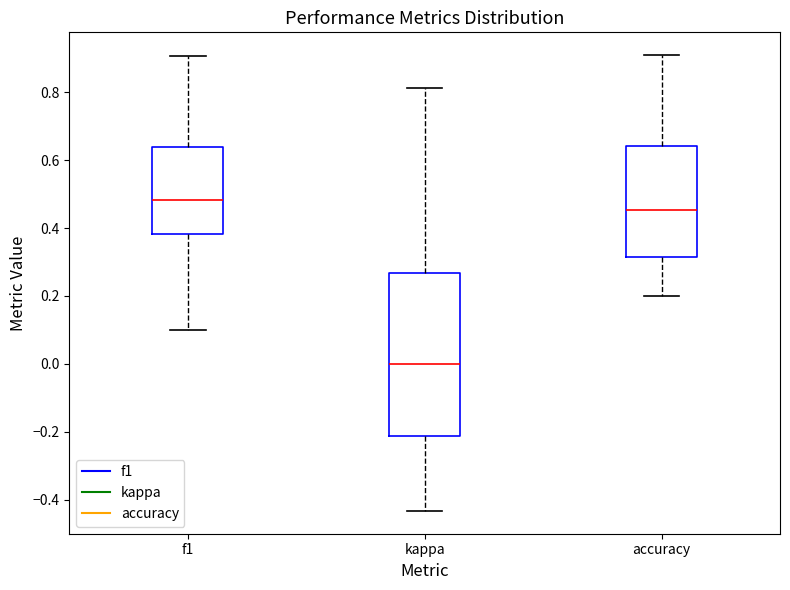

Which box is the tallest, from its lower edge to its upper edge?

kappa